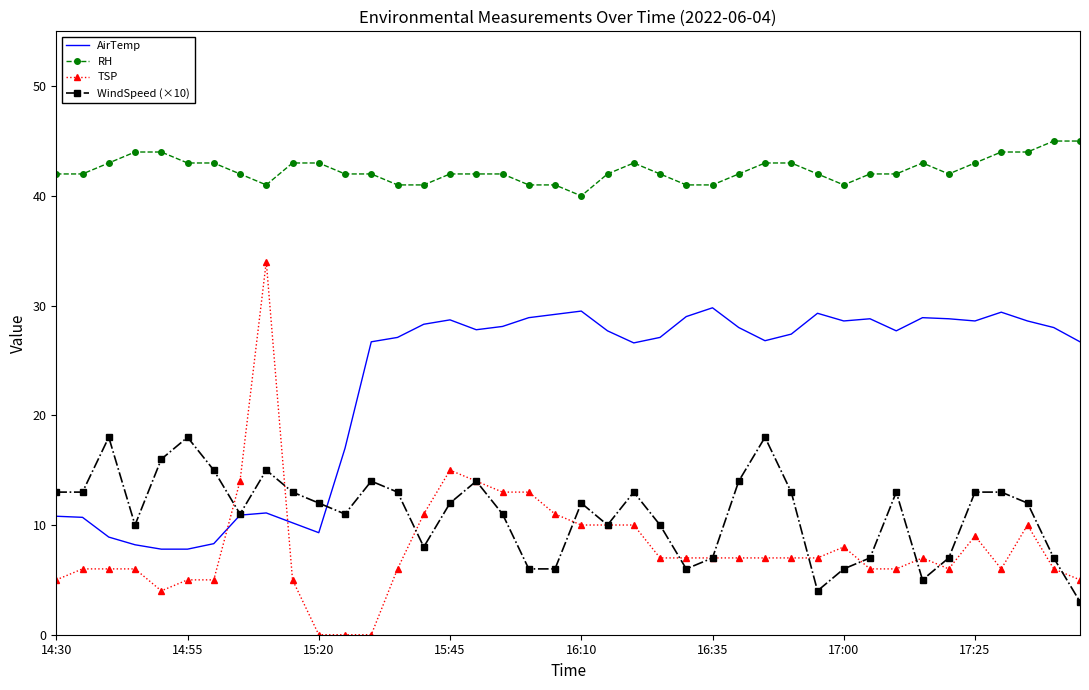

What is the maximum value for TSP?

34.0